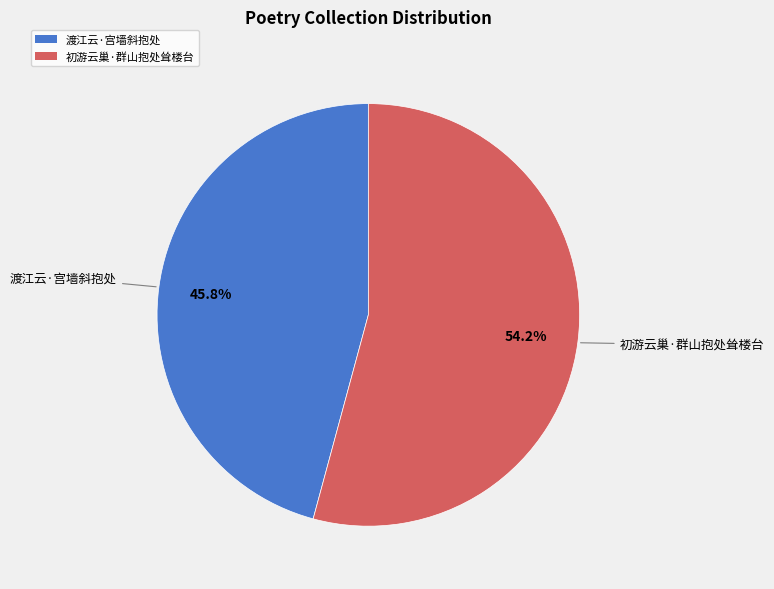

To the nearest percent, what percentage of the pie is 渡江云·宫墙斜抱处?

46%